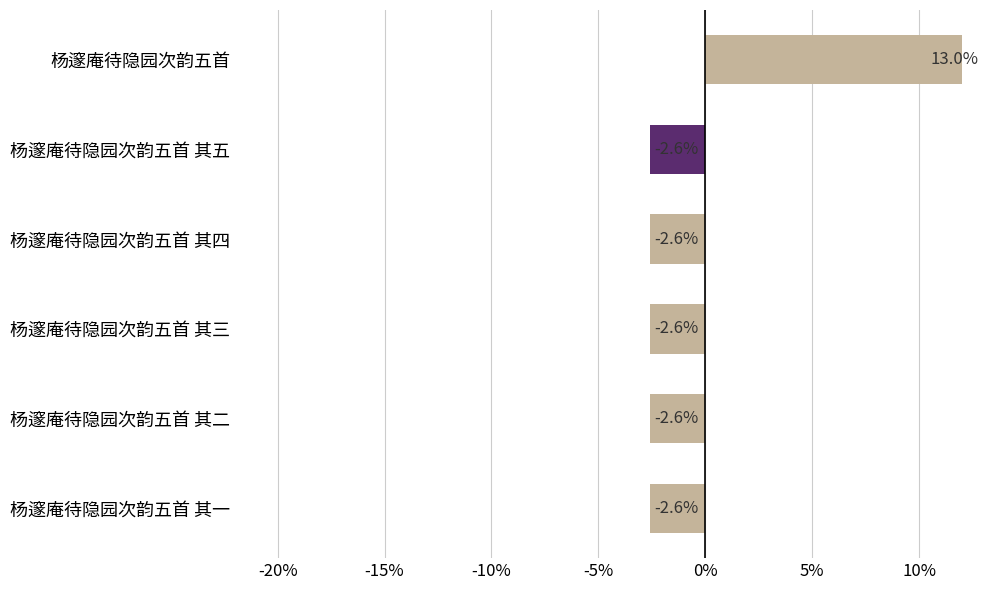

Does the chart contain stacked bars?

No